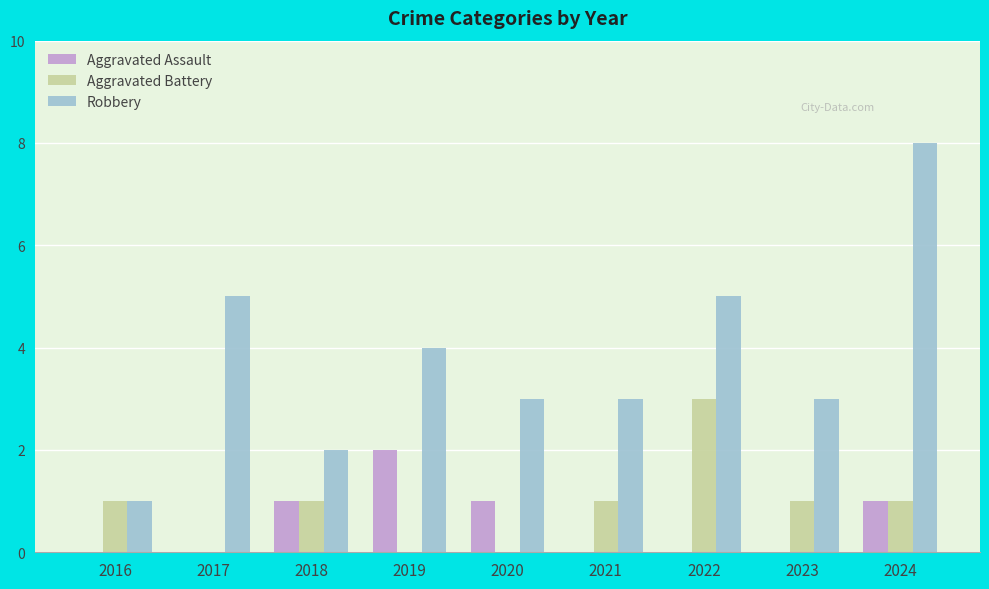

How many groups of bars are there?

9